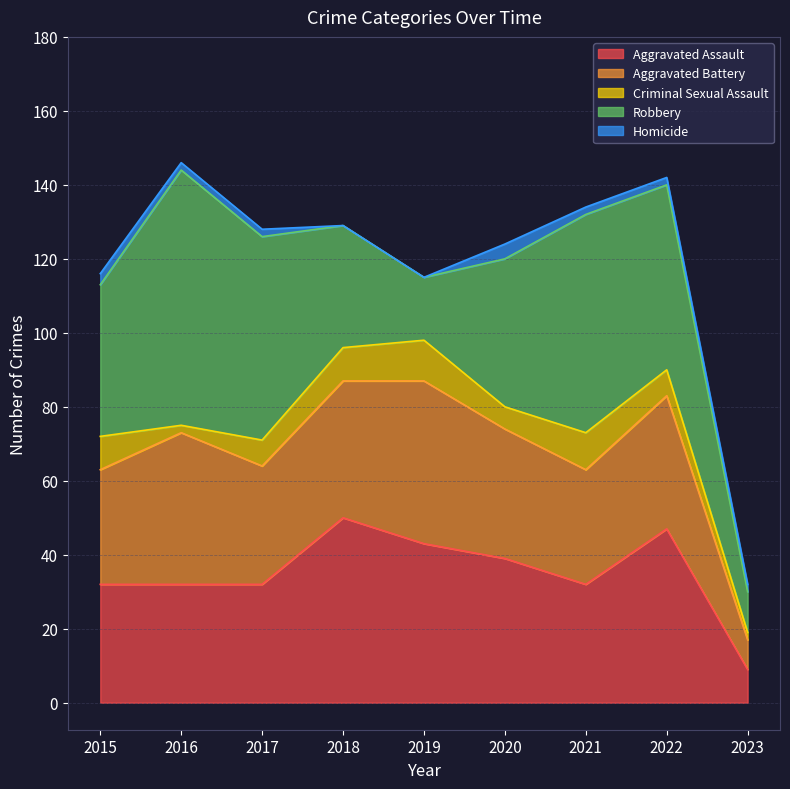

How many times do Aggravated Battery and Aggravated Assault cross each other?

3